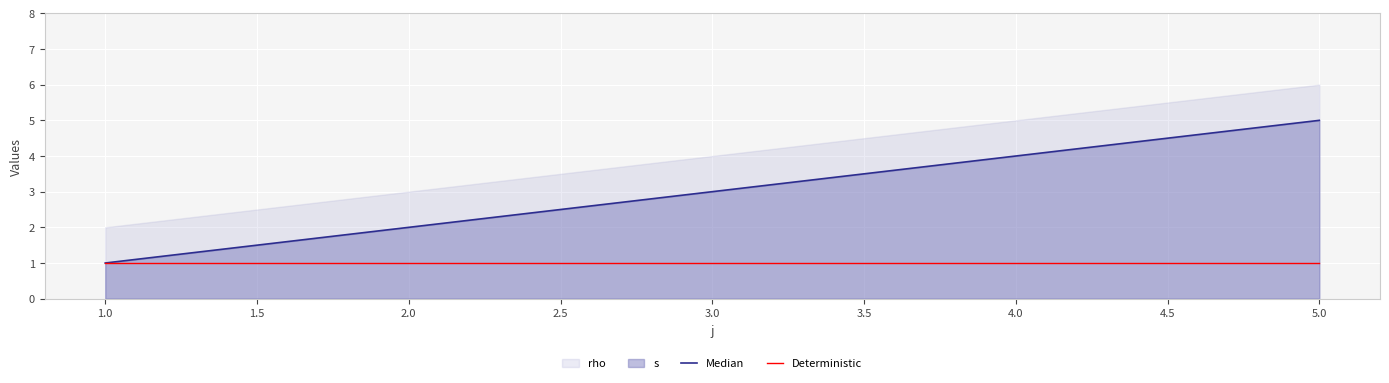

Rank the categories by Median value from highest to lowest.

5.0, 4.0, 3.0, 2.0, 1.0